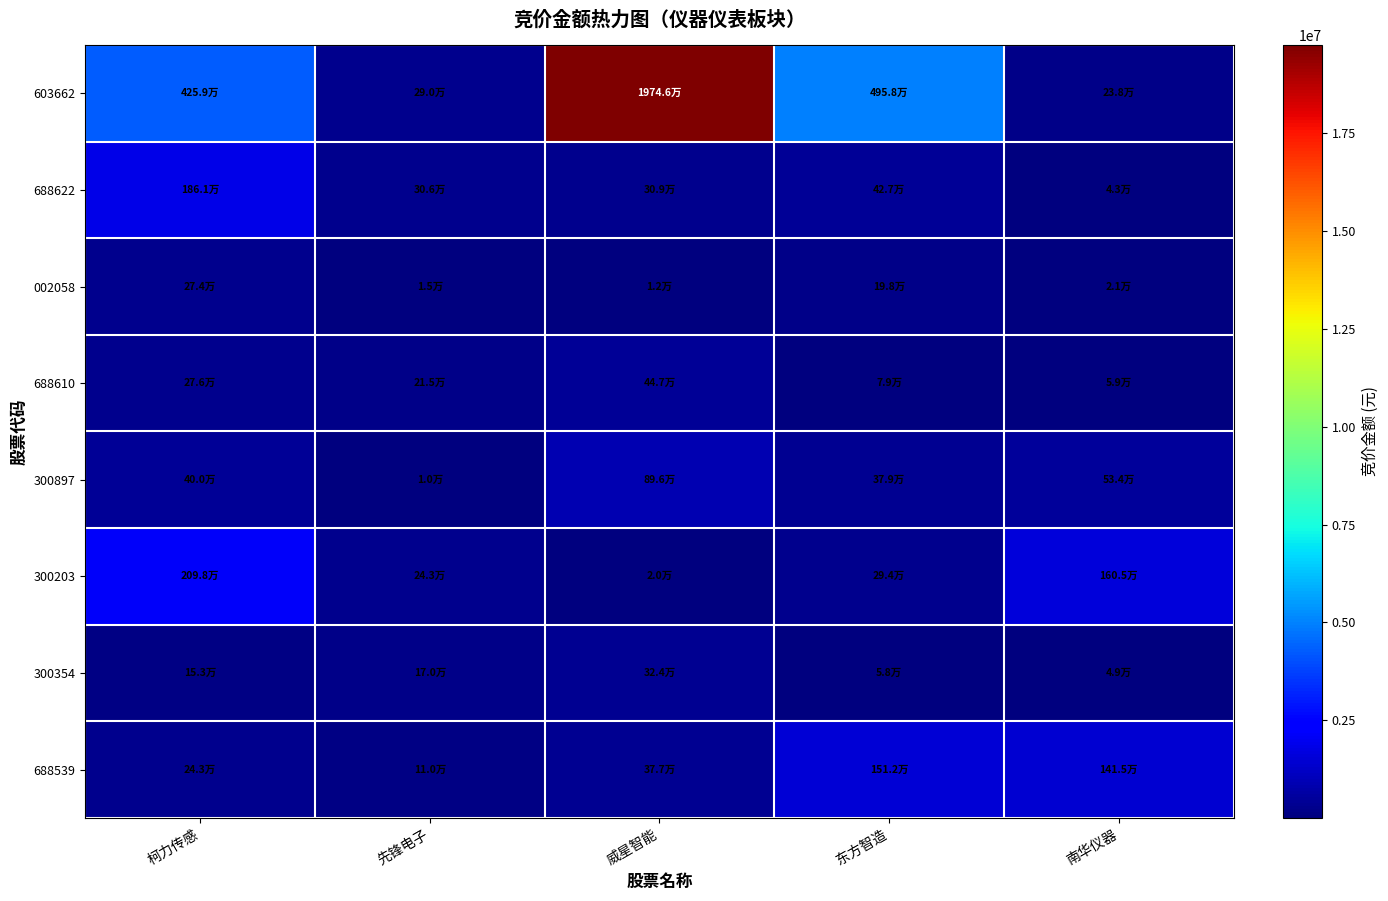

What is the total value across all series at 柯力传感?

9563697